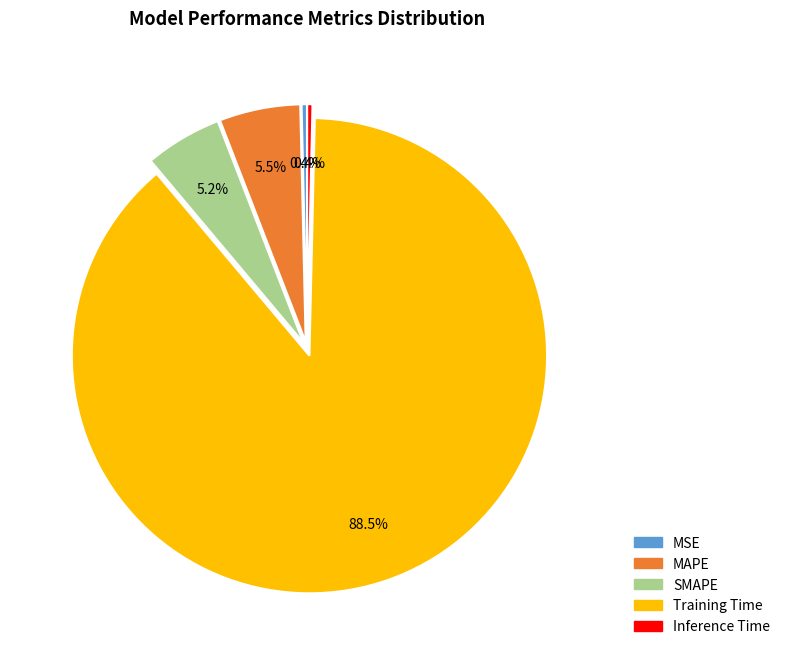

How many slices are in this pie chart?

5